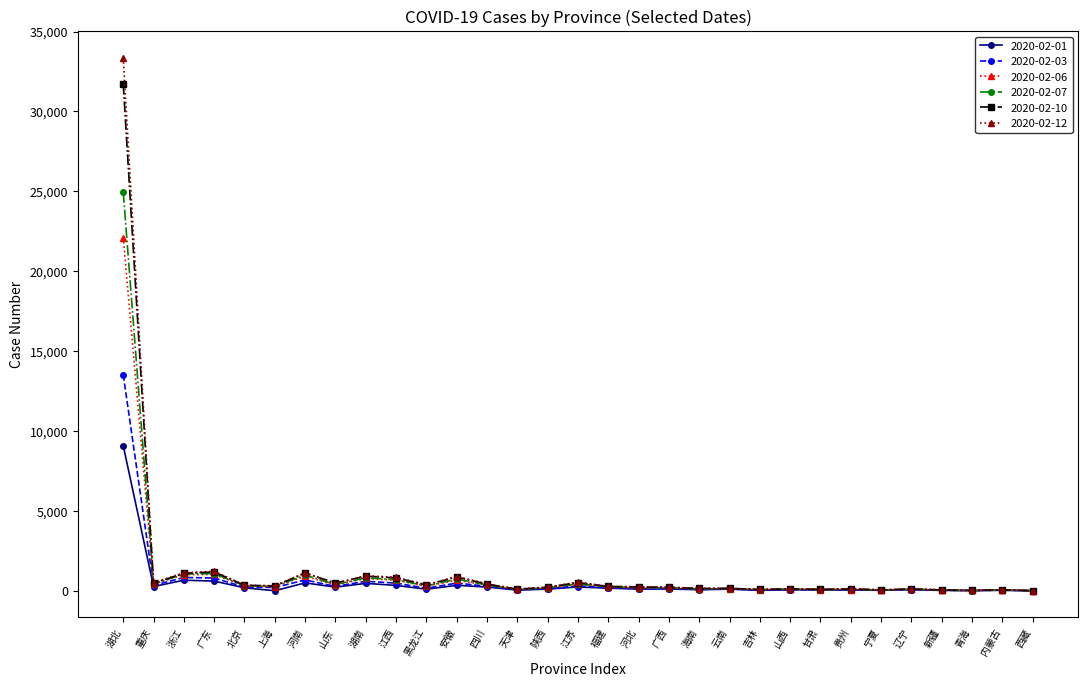

At which category is the sum across all series the highest?

湖北